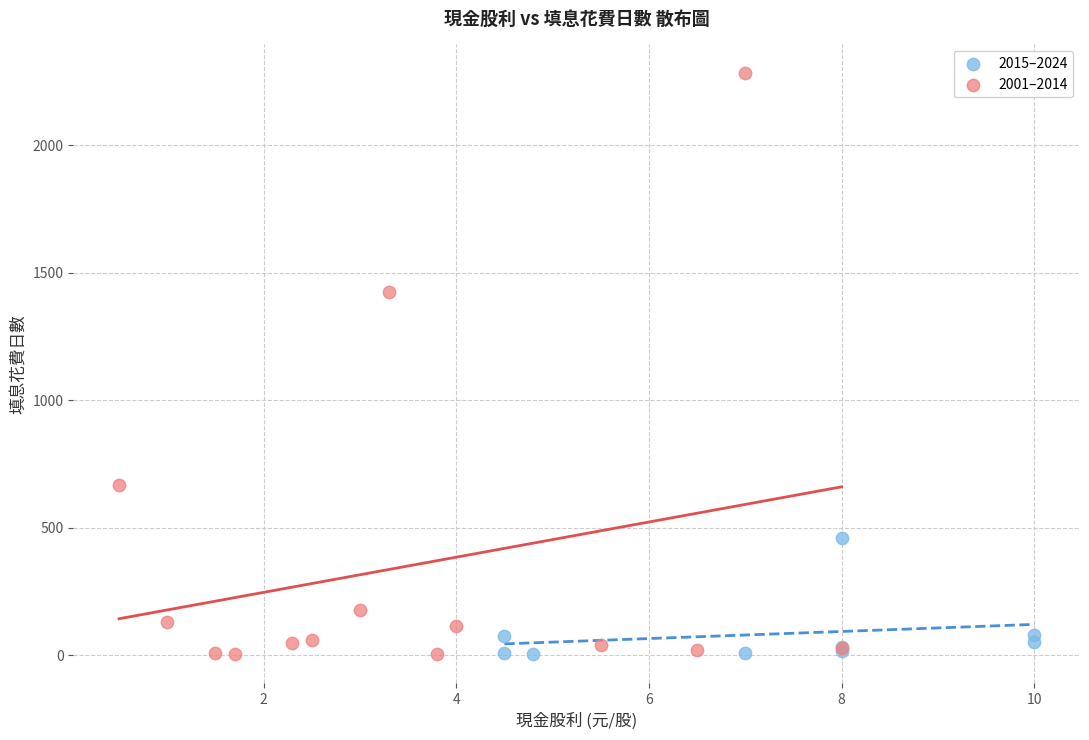

What are all the series names shown in the legend?

2015–2024, 2001–2014